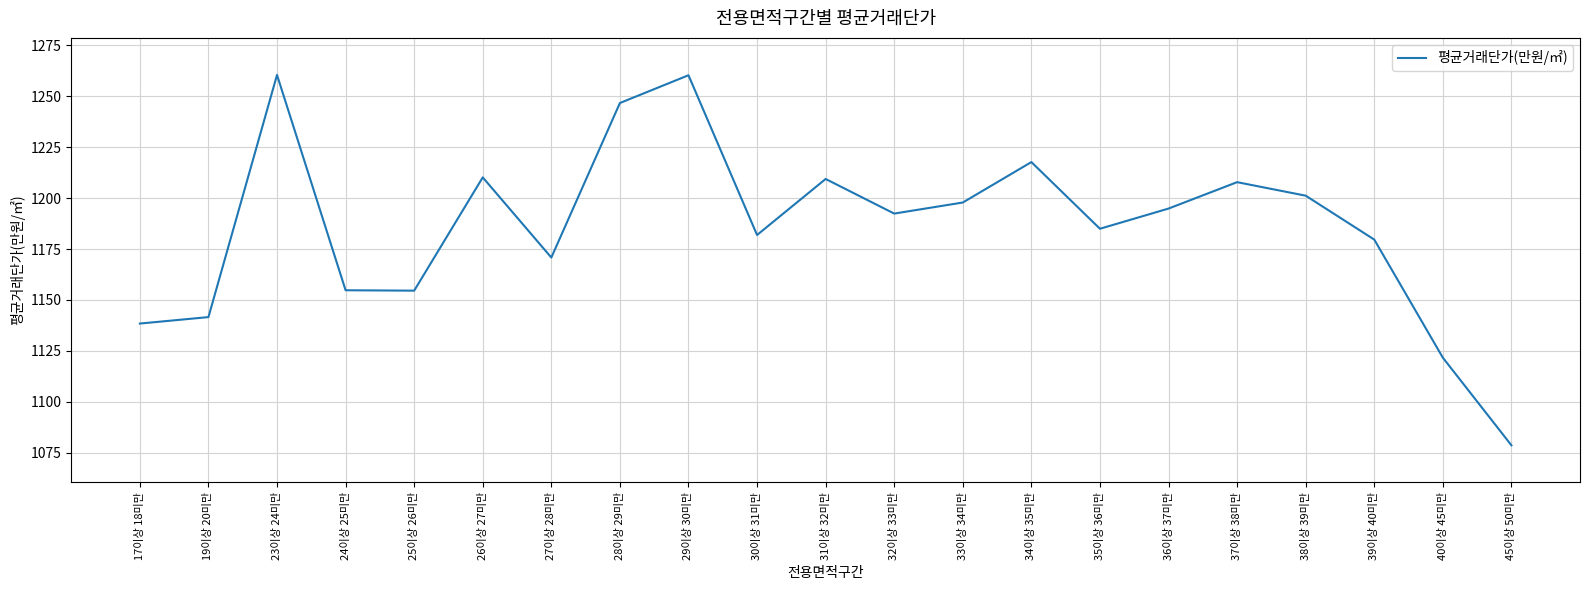

What is the sum of all values?

24906.4